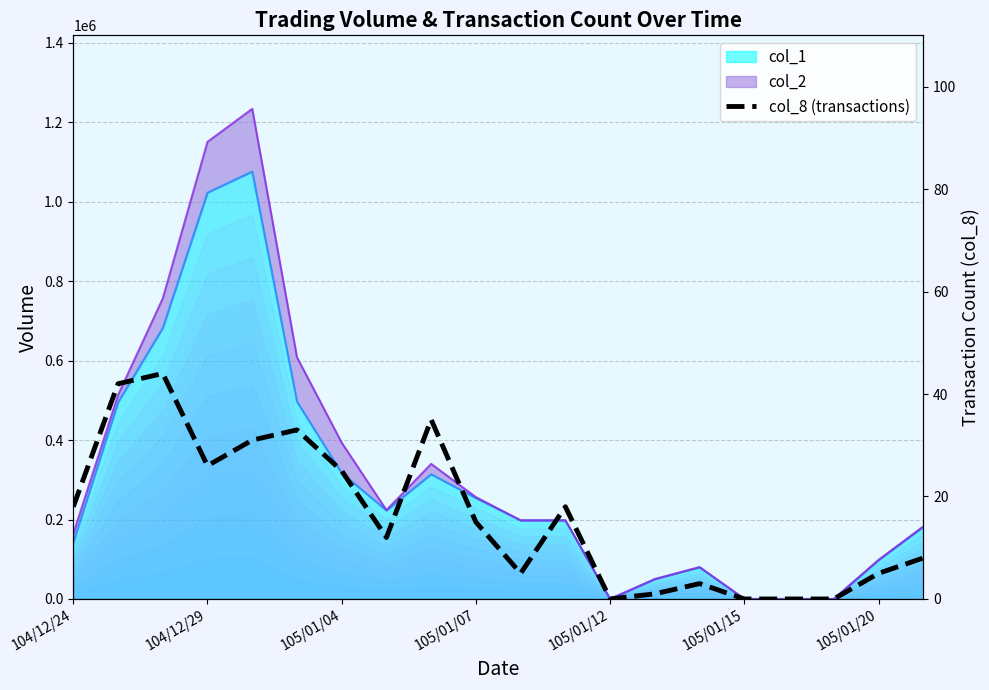

How many interior local peaks (higher than both neighbors) does the data have?

5